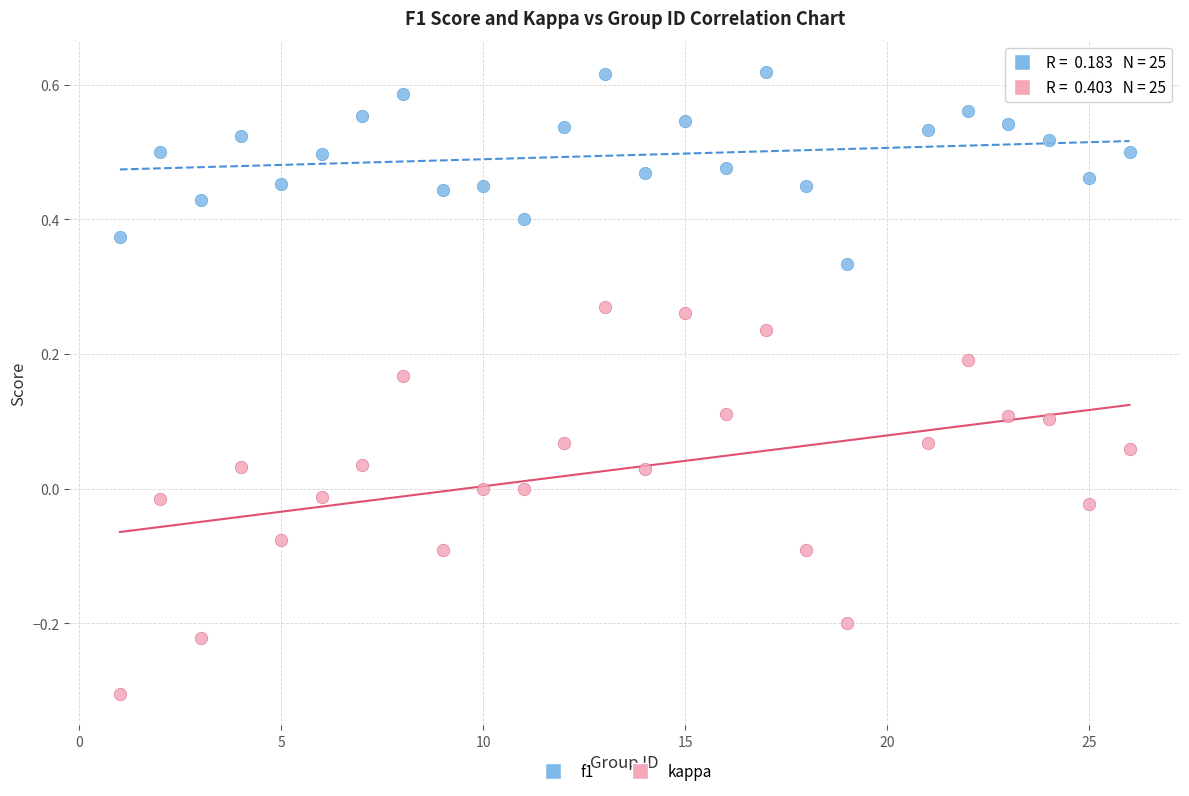

Which series reaches the minimum Y coordinate?

kappa